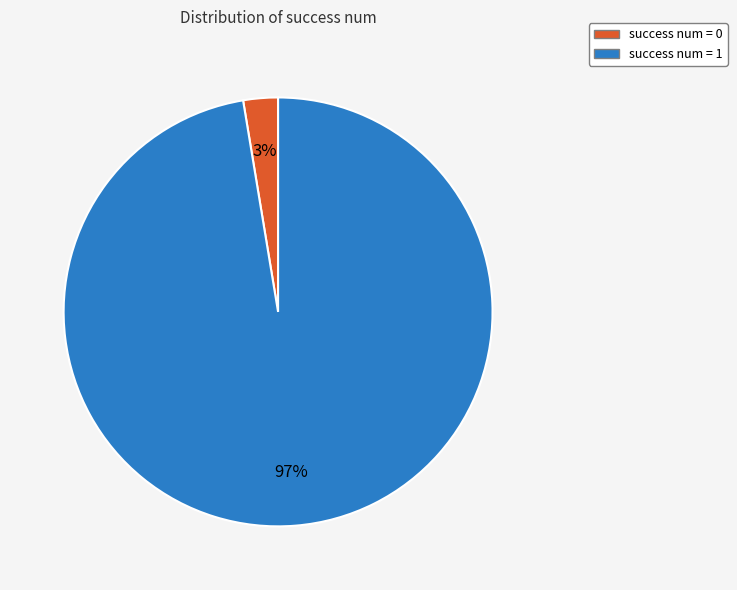

To the nearest percent, what is the average slice percentage?

50%